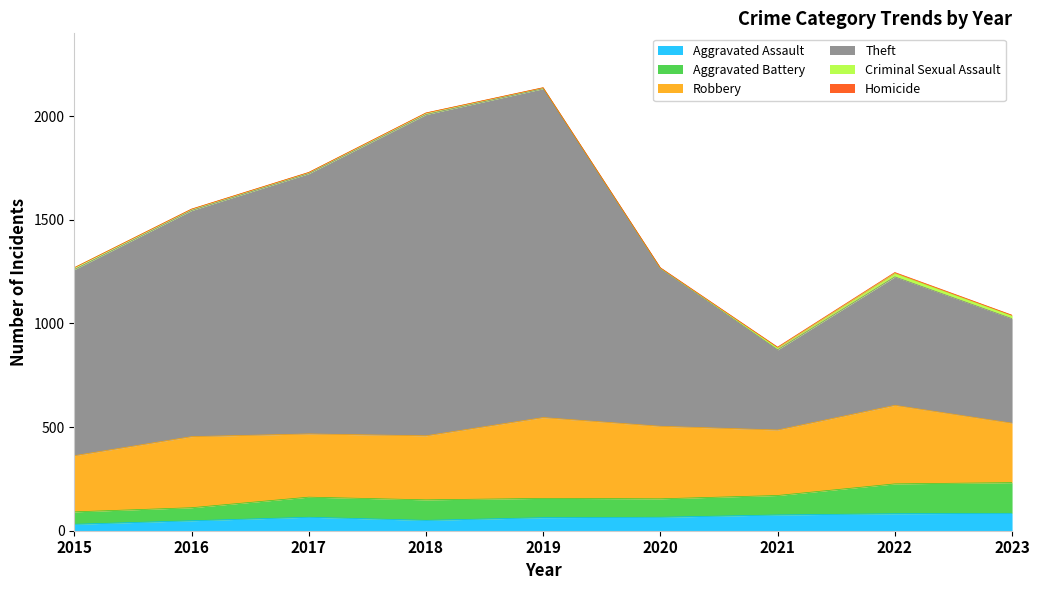

The Aggravated Battery series shows 312 at 2022. True or false?

False